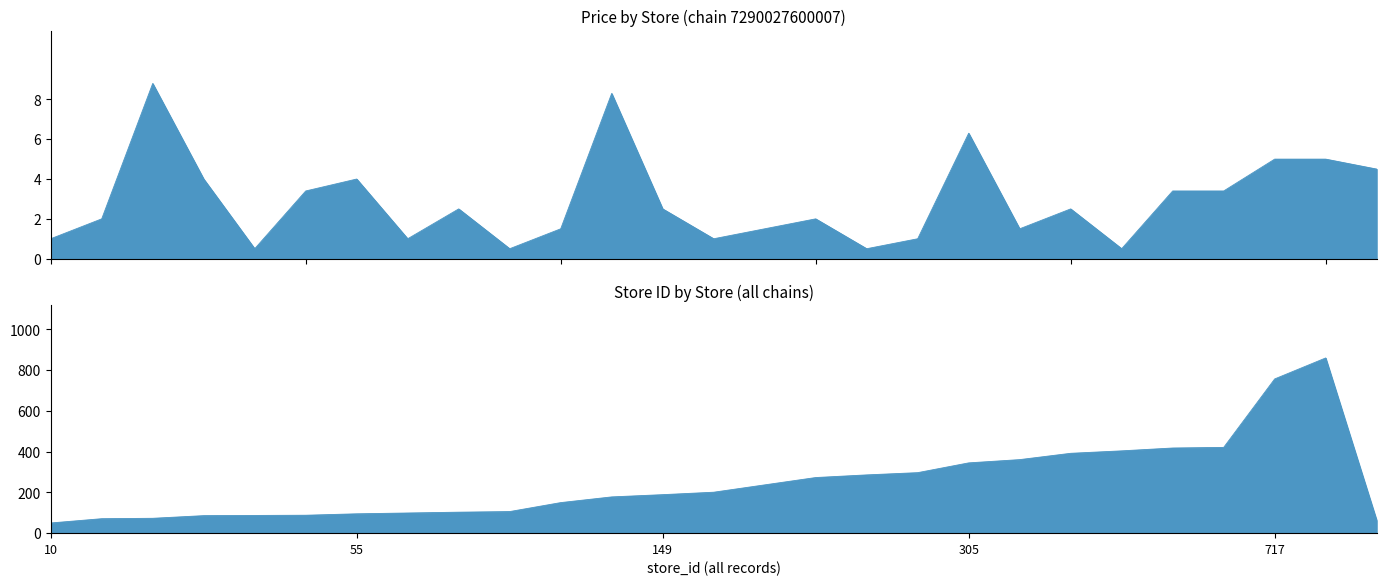

True or false: price and store_id cross at least once.

False